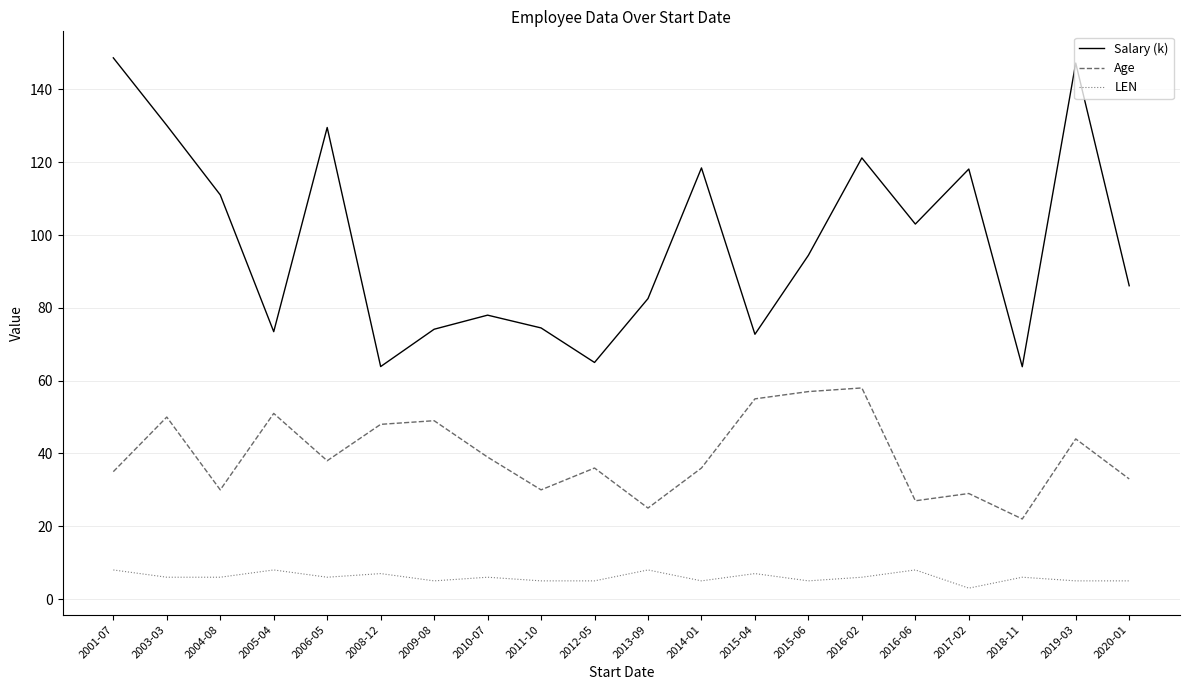

Is this an area chart (filled region under the line)?

No